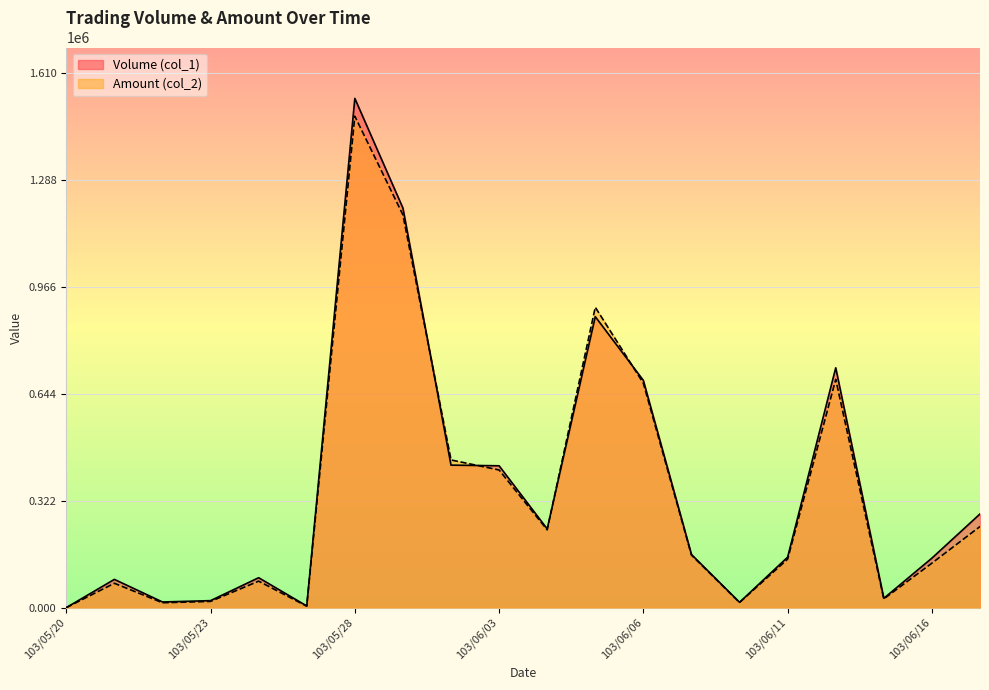

What is the difference between the second highest and minimum values in the Amount (col_2) series?

1182480